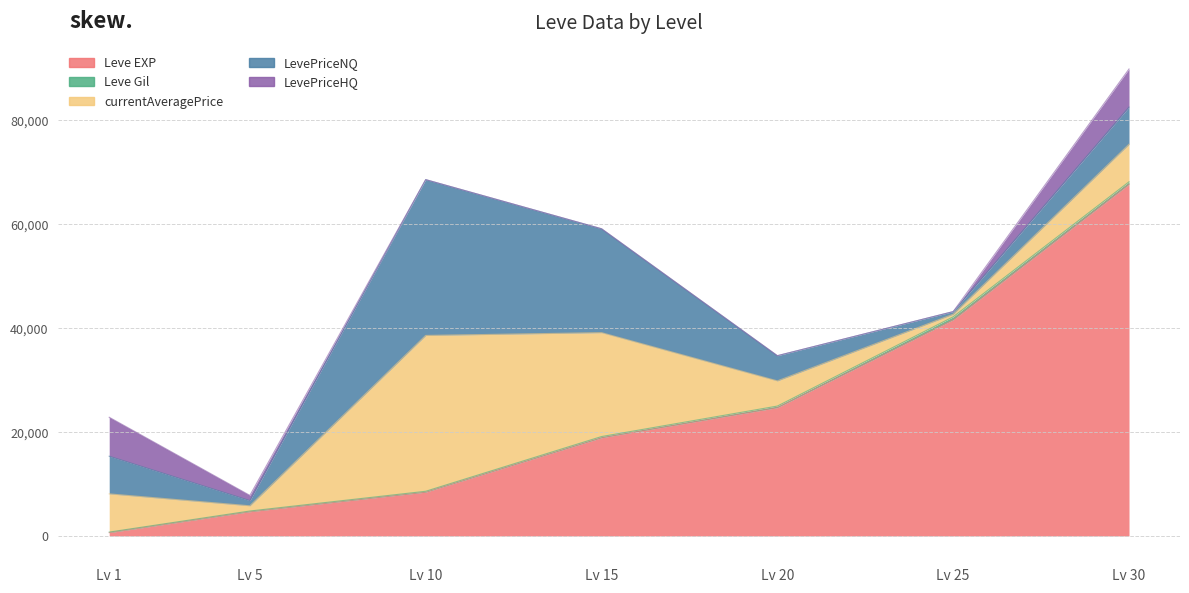

What is the difference between the maximum and minimum values in the Leve Gil series?

450